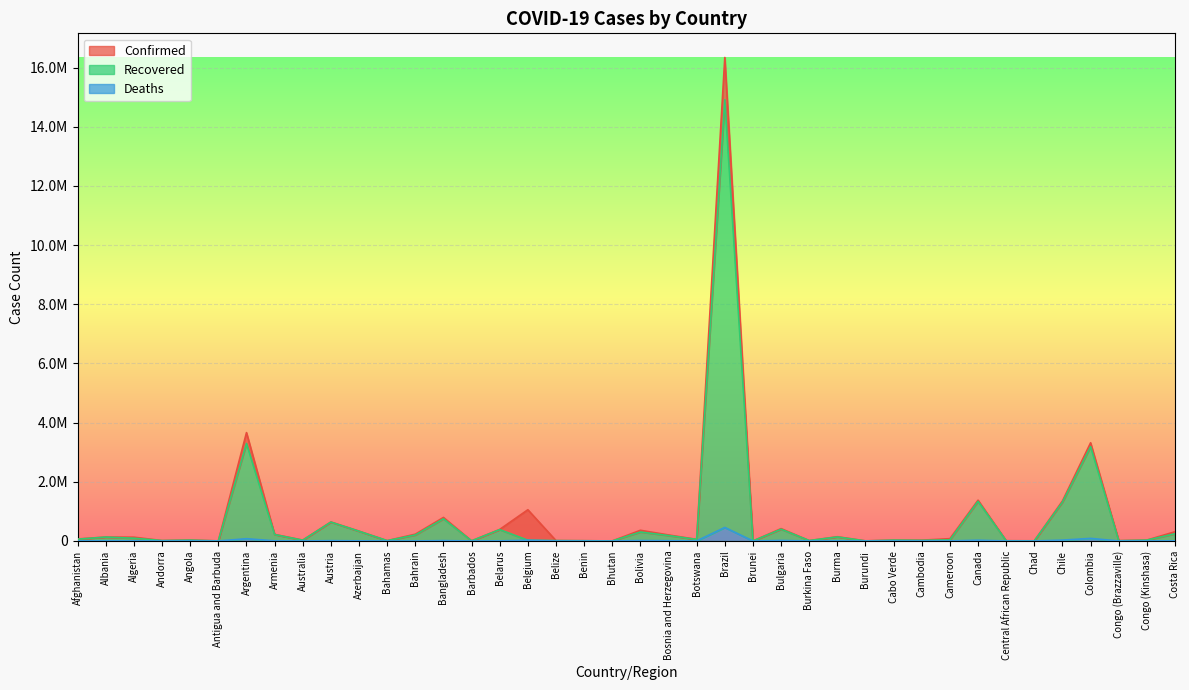

At which category does Deaths reach its first local valley?

Albania